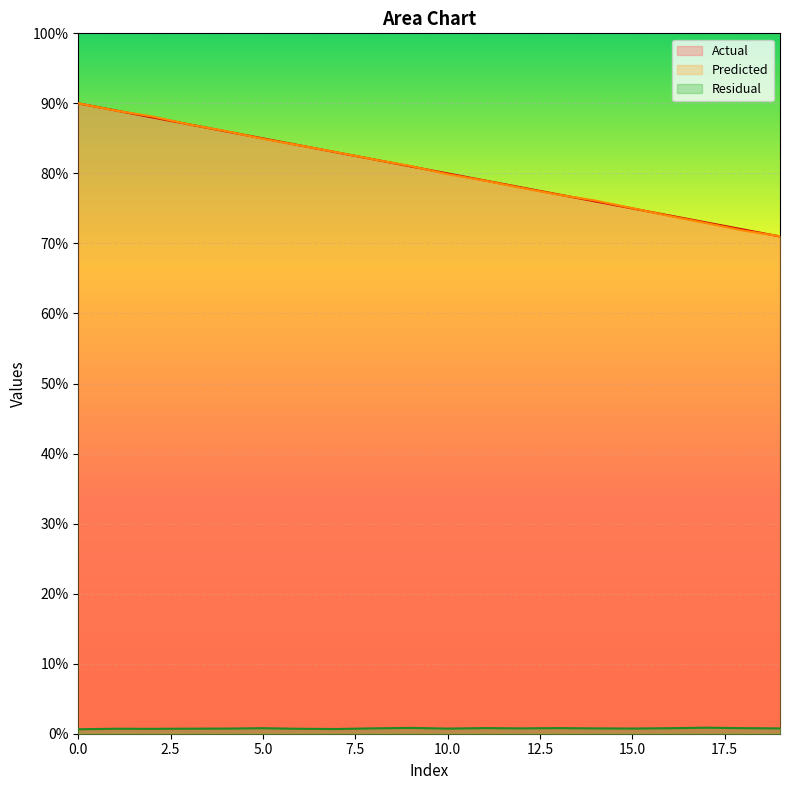

Which has a higher value, 1 or 15?

1